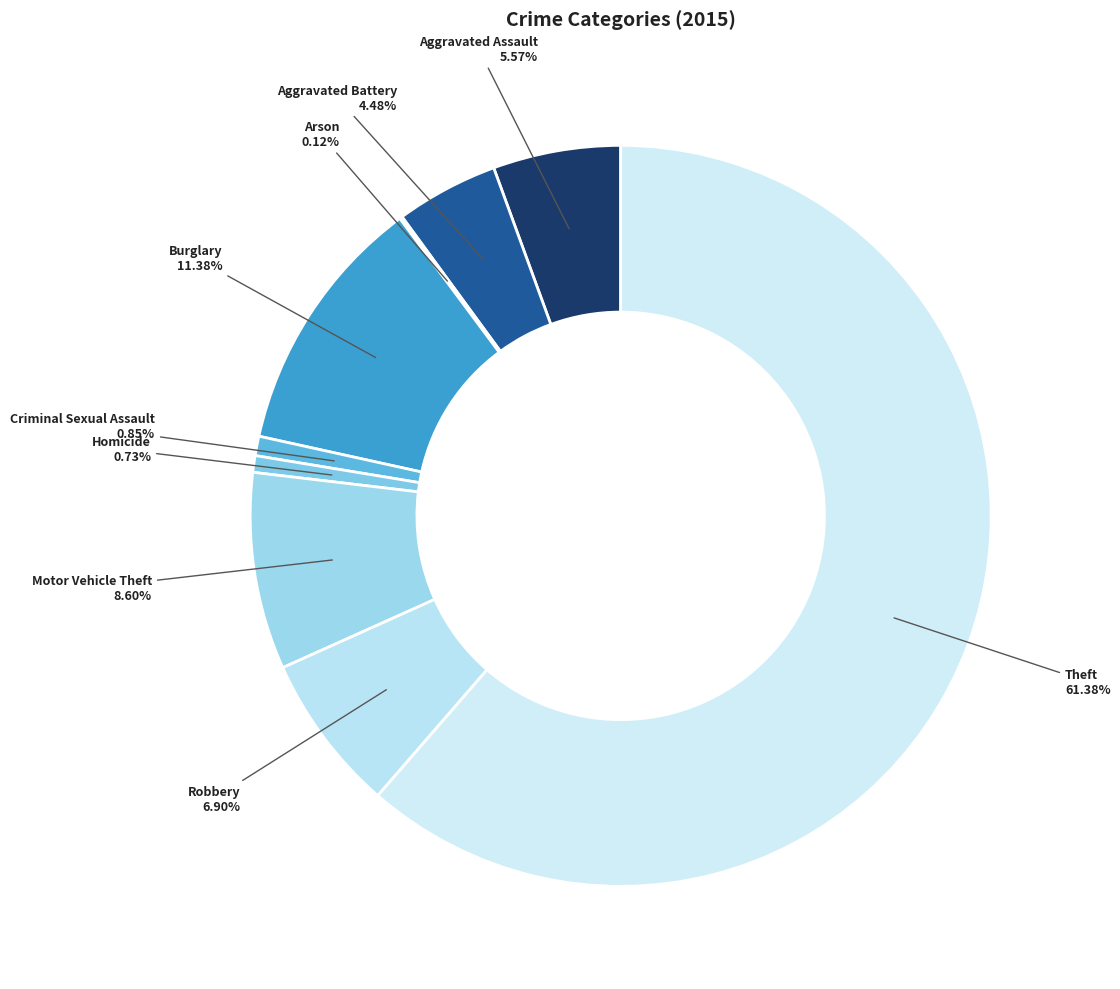

What percentage is the Burglary slice, to the nearest percent?

11%